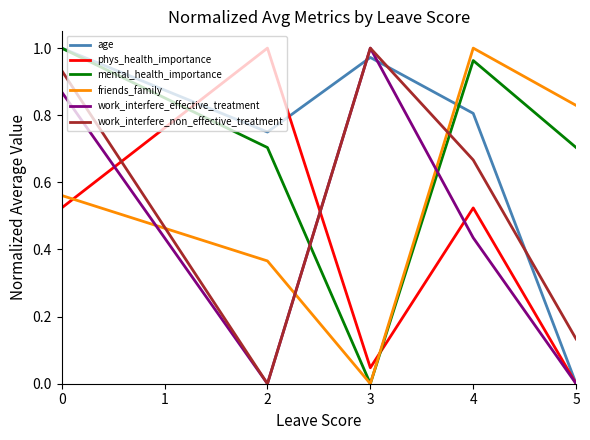

At which category does work_interfere_effective_treatment reach its first local peak?

3